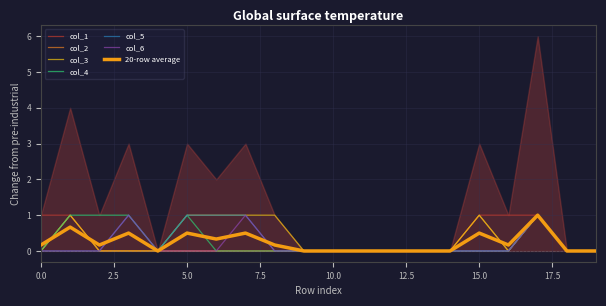

True or false: col_3 and col_6 cross at least once.

False